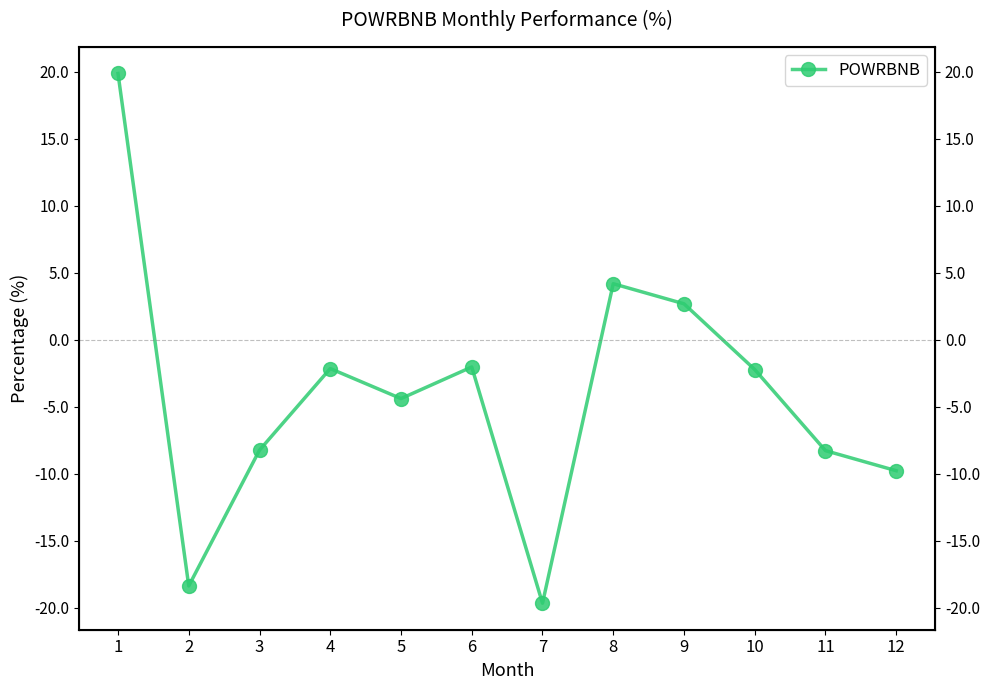

What is the sum of all values?

-48.6